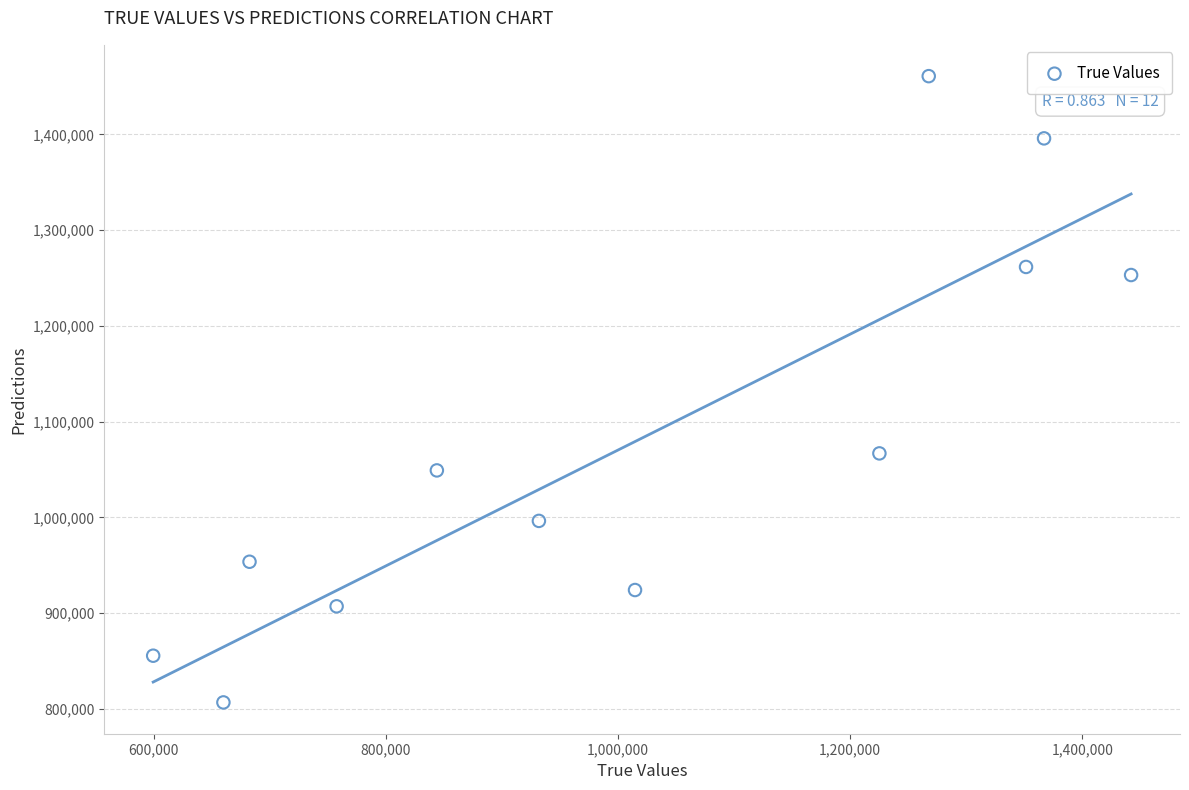

What Y value in the scatter plot is closest to 1133838?

1066911.5